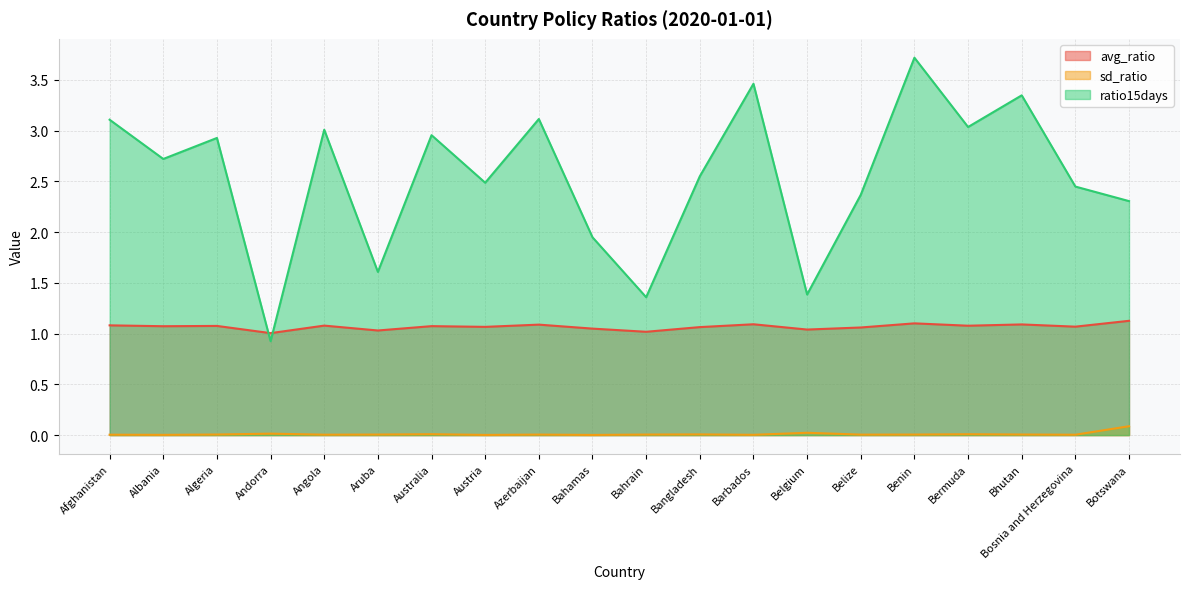

Is the value of sd_ratio at Benin greater than the value of ratio15days at Andorra?

No